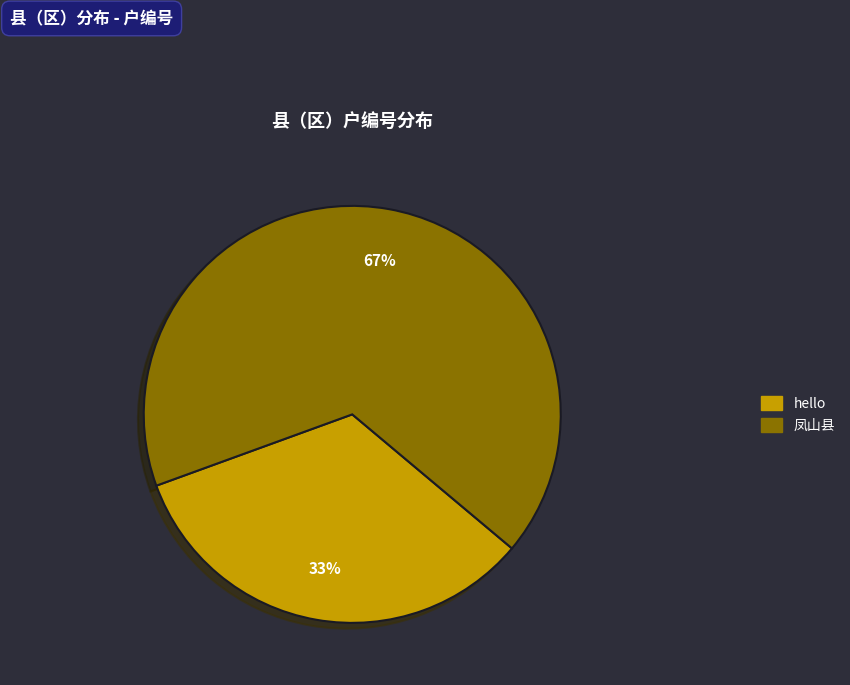

What is the ratio of the value at 凤山县 to the value at hello?

2.0